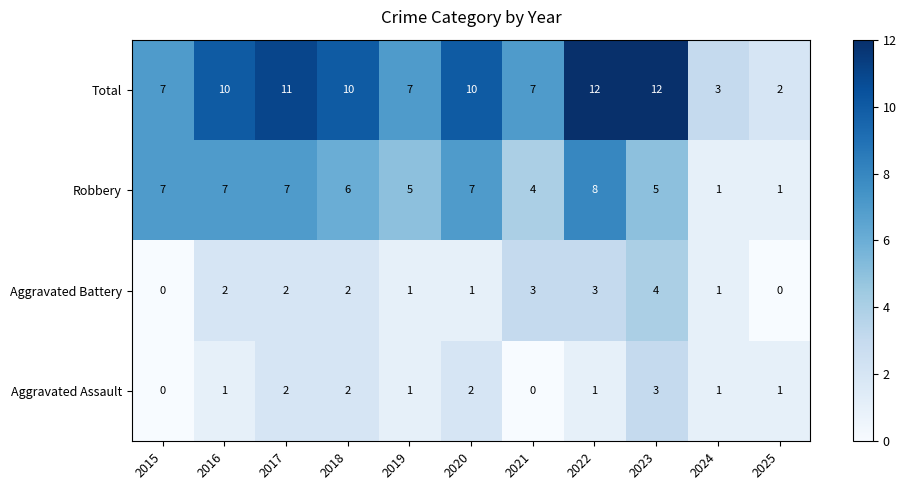

What is the total value across all series at 2017?

22